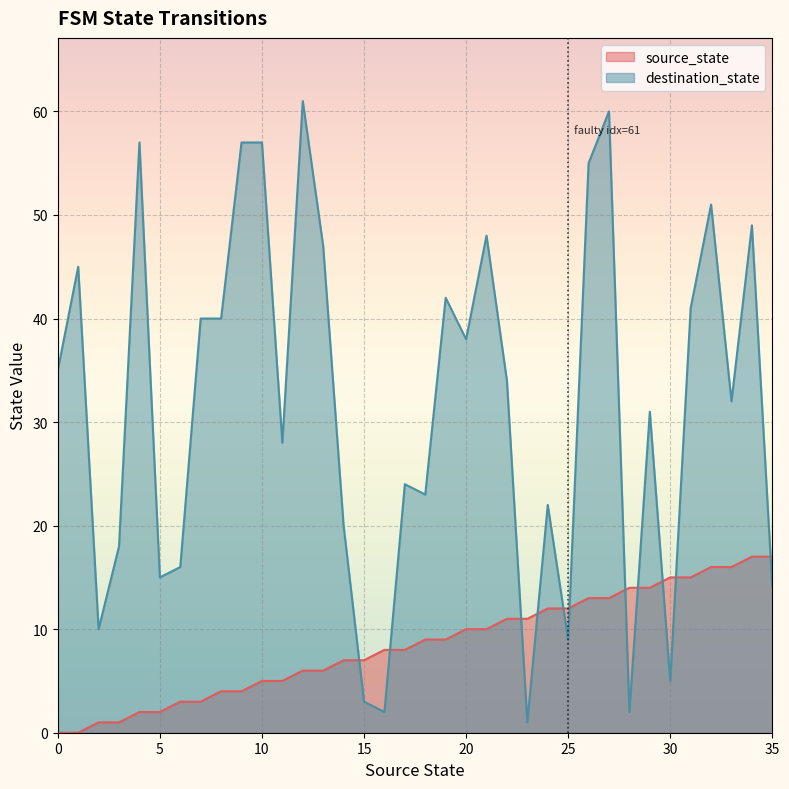

At 23, list the series in order from smallest to largest.

destination_state, source_state